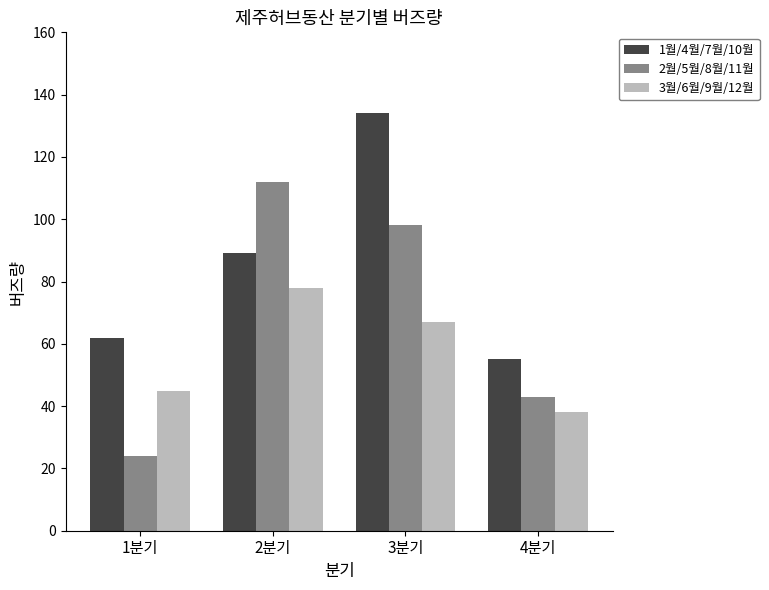

What is the label of the 1st bar from the left?

1분기